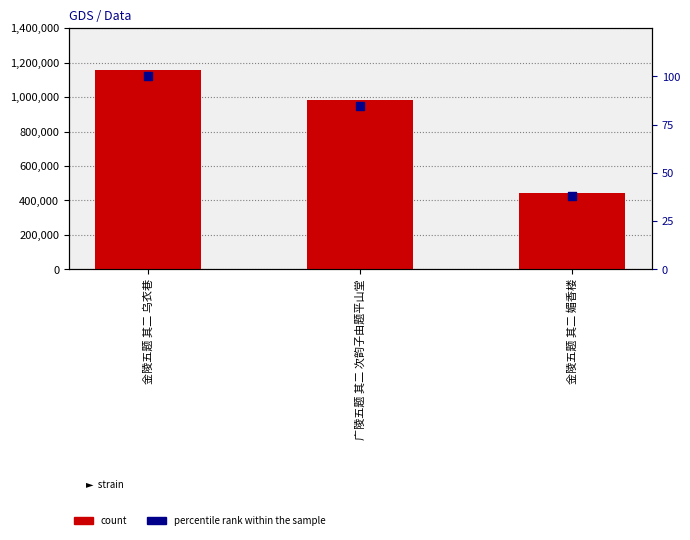

Which series contains the highest Y value?

count